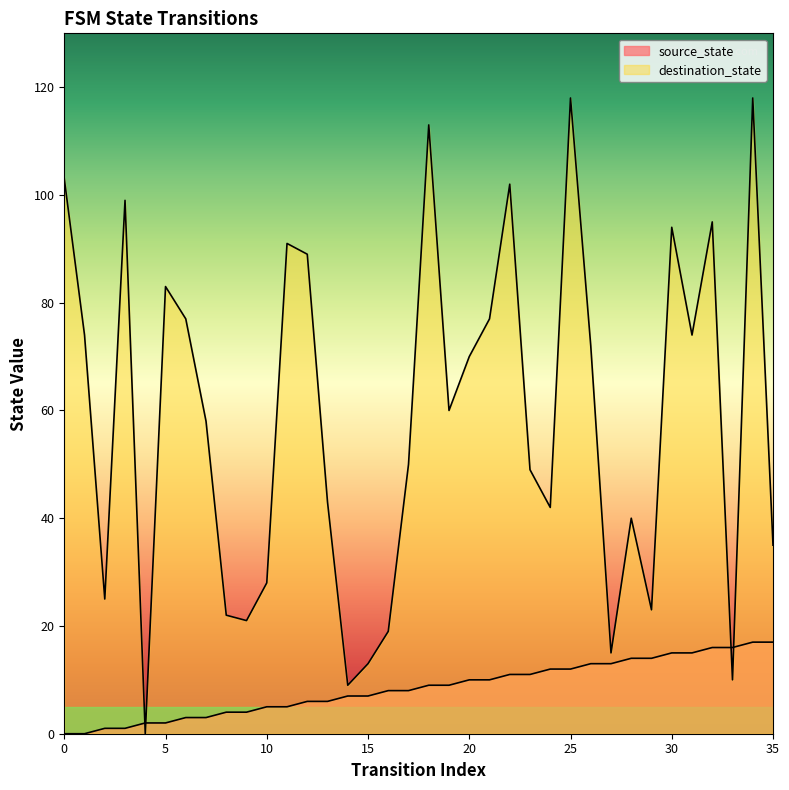

What is the total value across all series at 7?

61